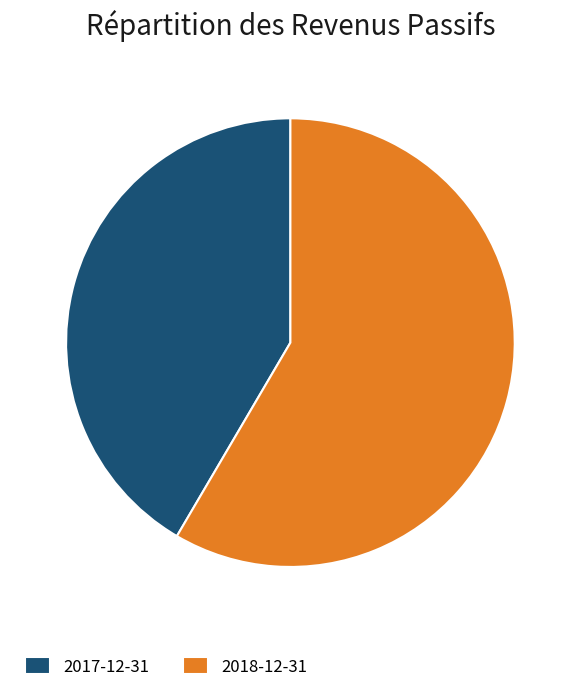

What is the majority slice?

2018-12-31